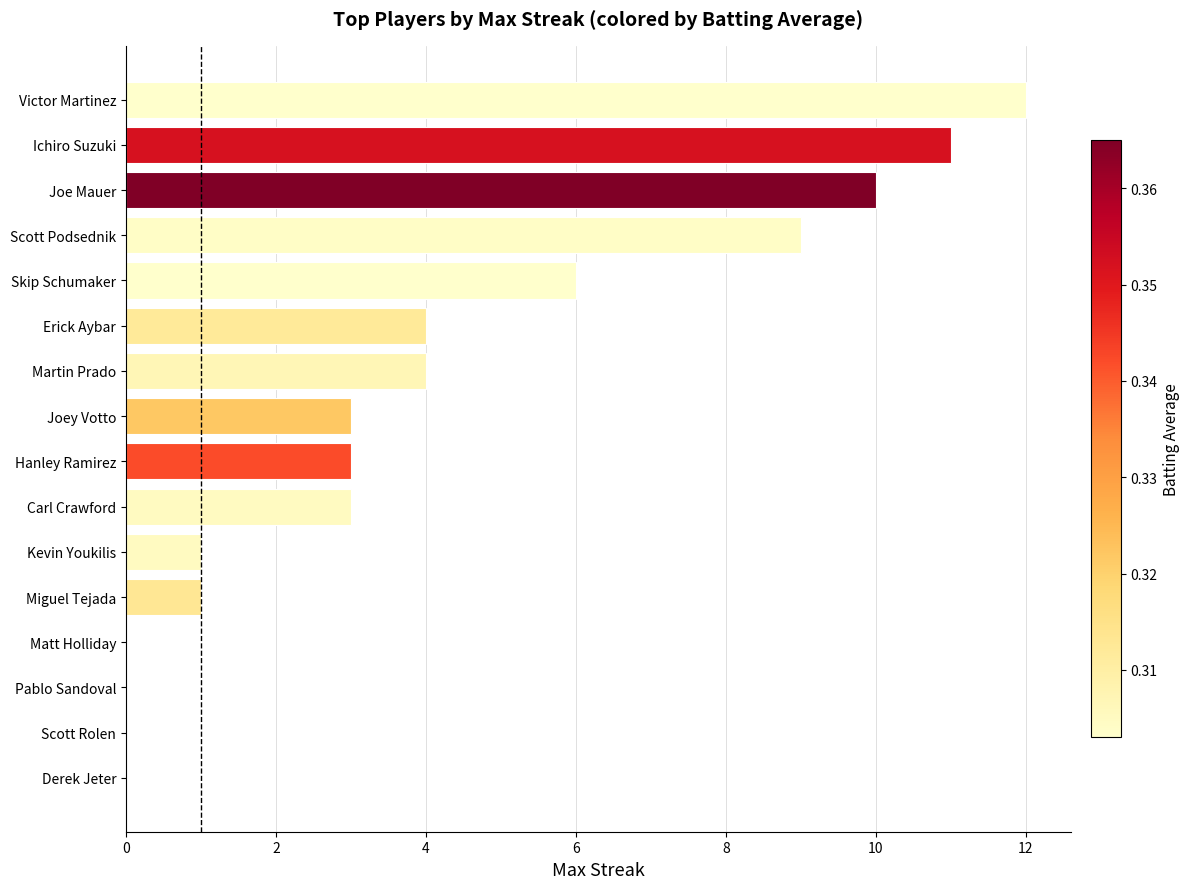

What is the change in value from Ichiro Suzuki to Carl Crawford?

-8